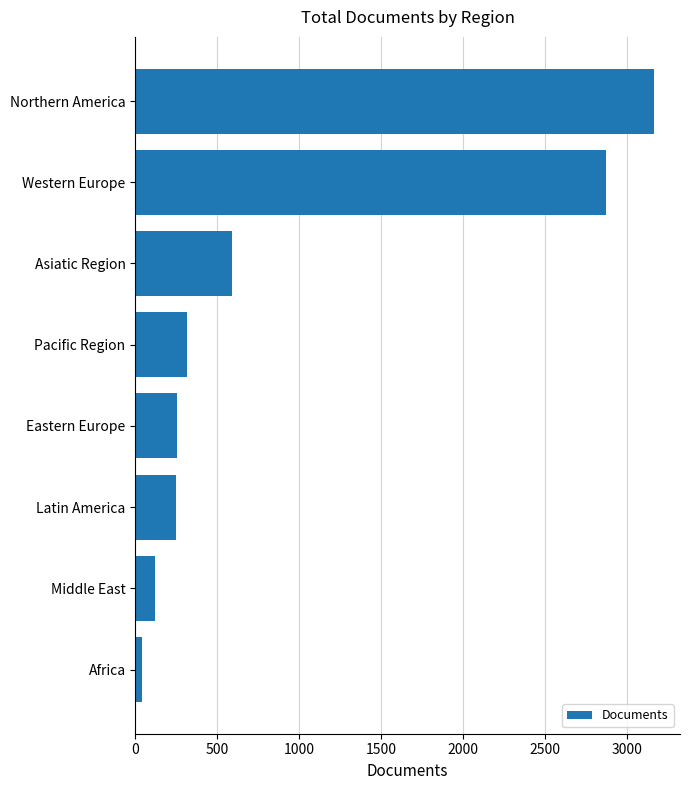

How many series are shown in this chart?

1